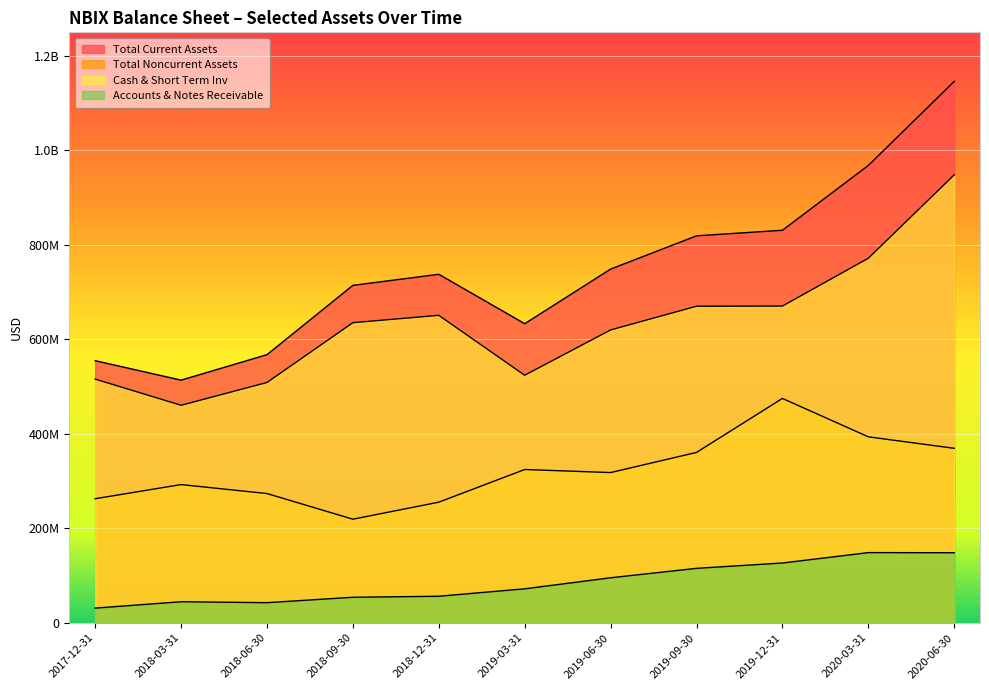

Count the number of categories in the chart.

11